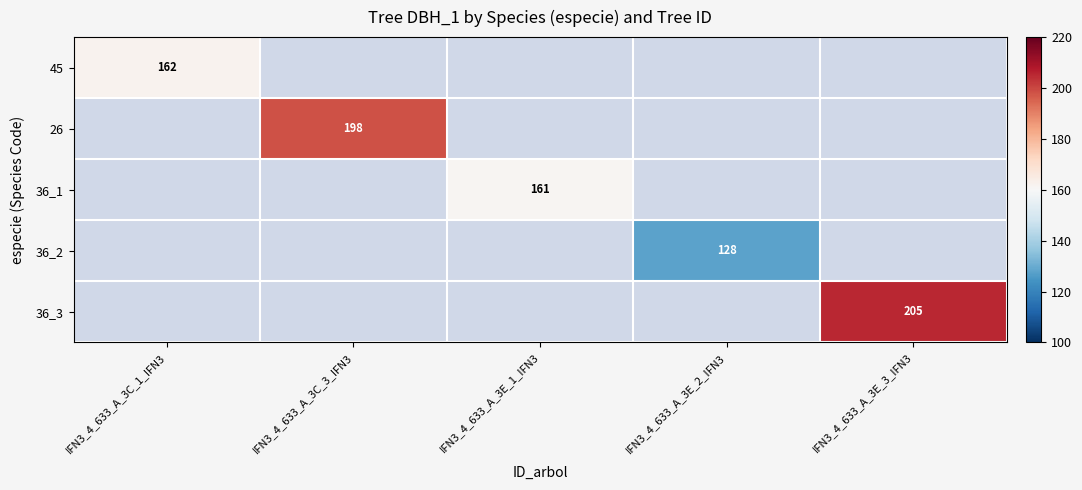

At which category does the chart reach its peak across all series?

IFN3_4_633_A_3E_3_IFN3